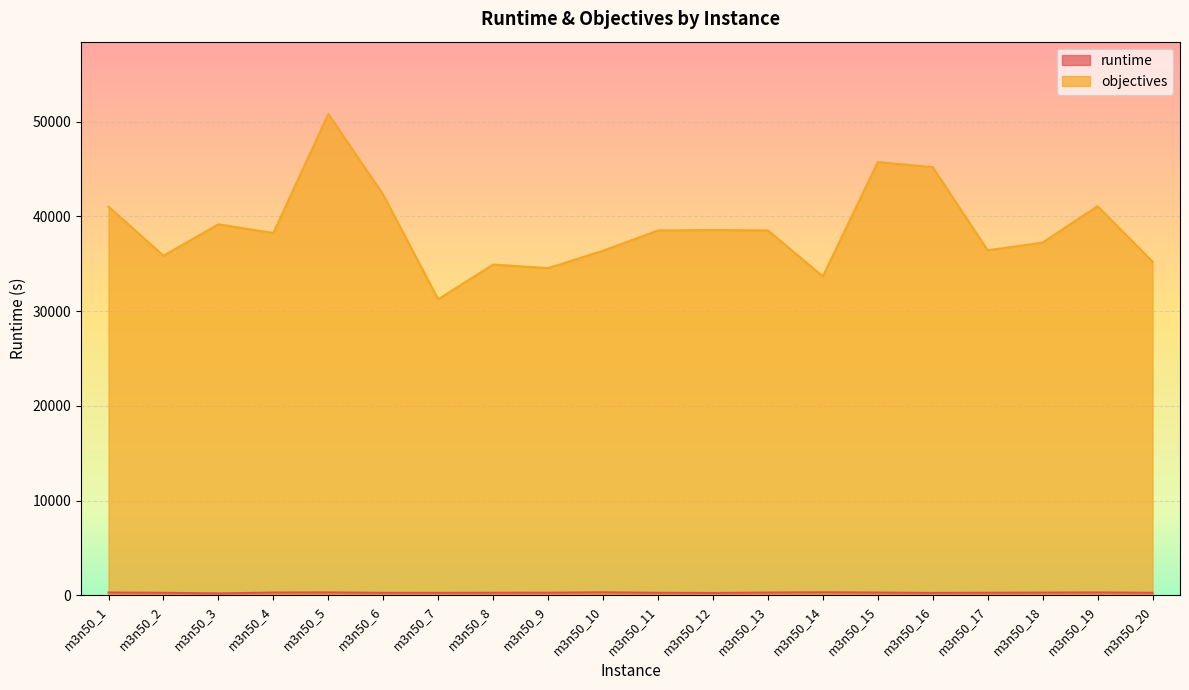

Between m3n50_9 and m3n50_17, which is larger?

m3n50_9